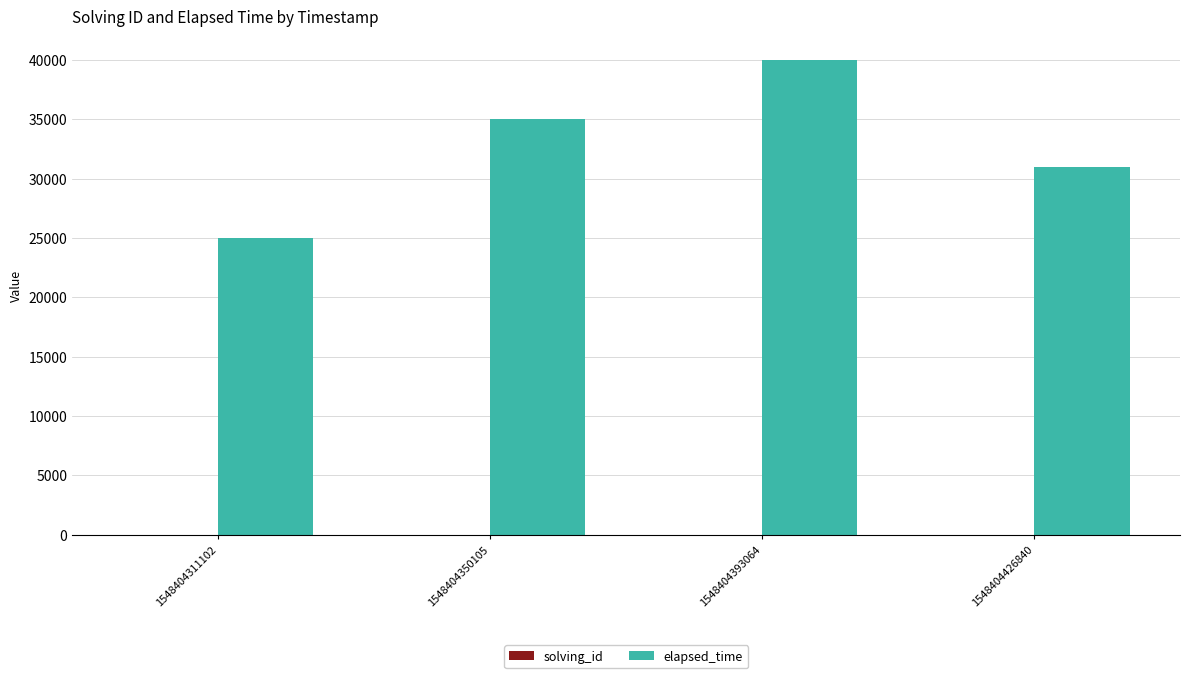

At which category does the chart reach its peak across all series?

1548404393064